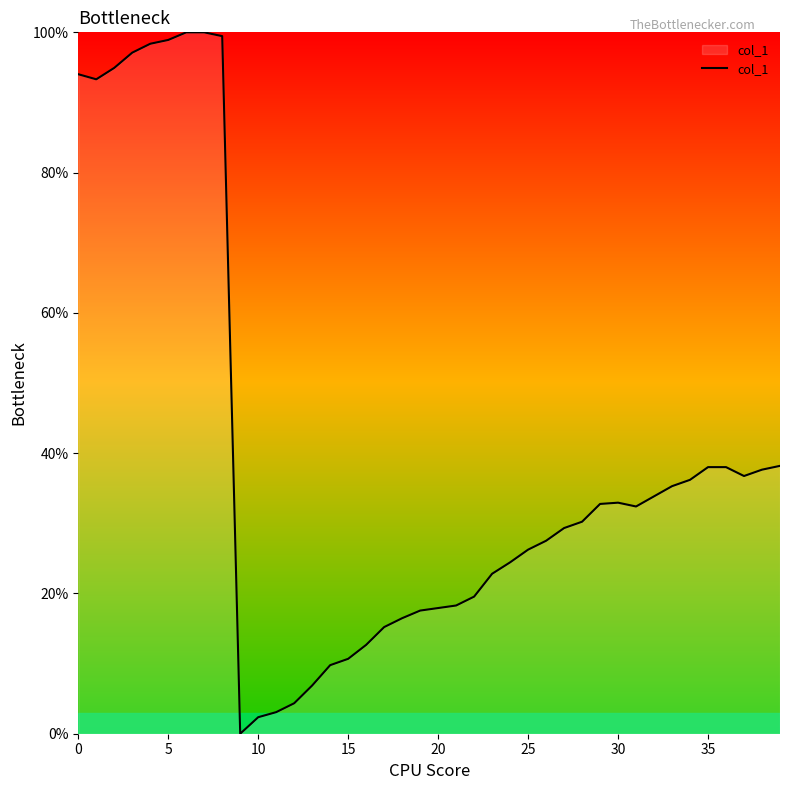

How many distinct data groups are displayed?

1